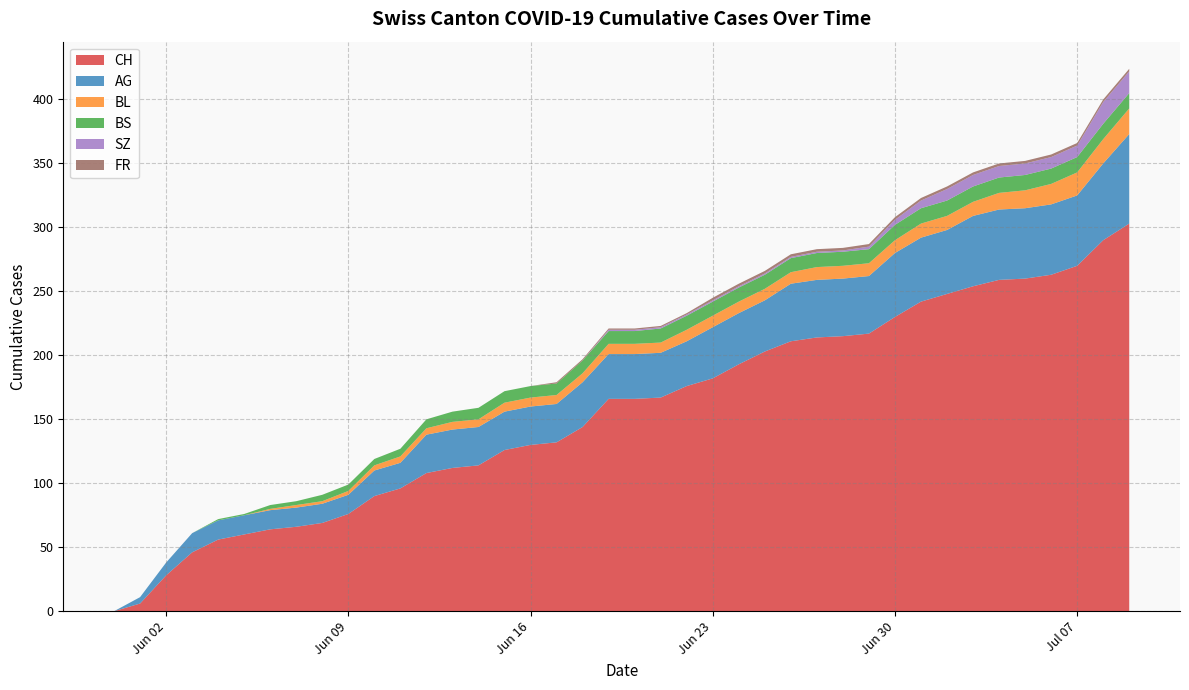

What is the highest value of the CH series?

303